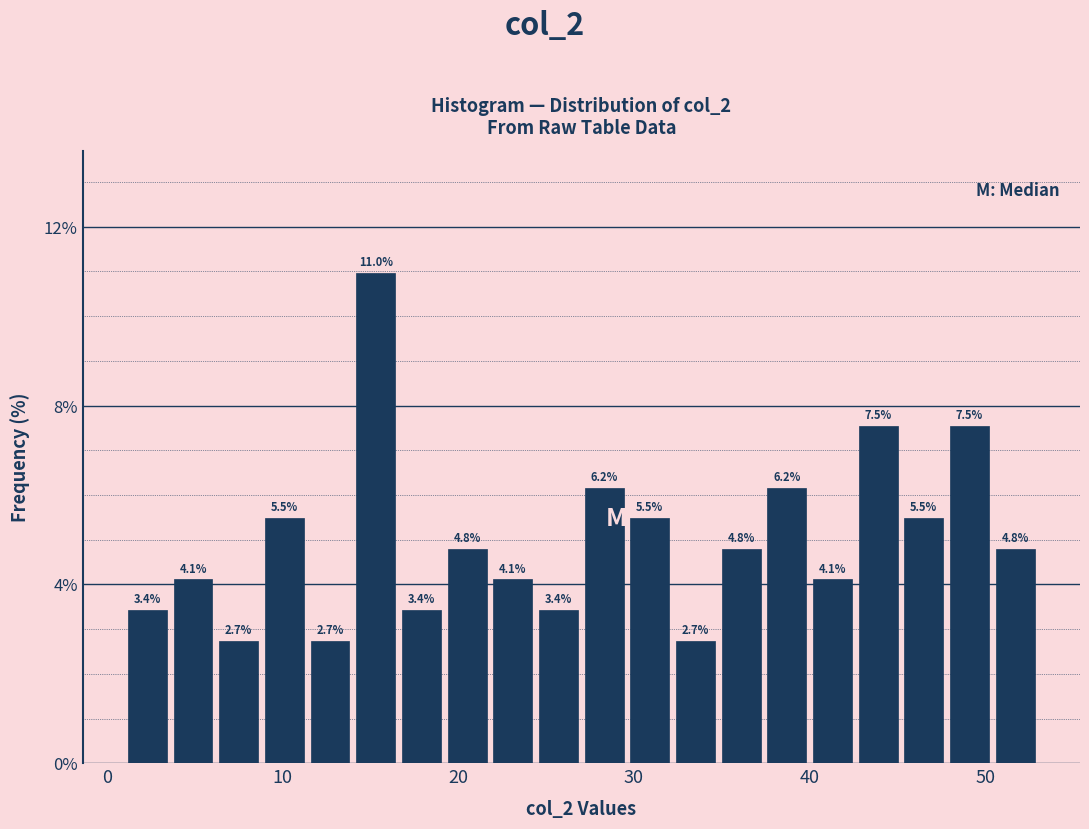

Around what value on the x-axis is the tallest bar? Give the approximate position of its centre, as read against the axis.

15